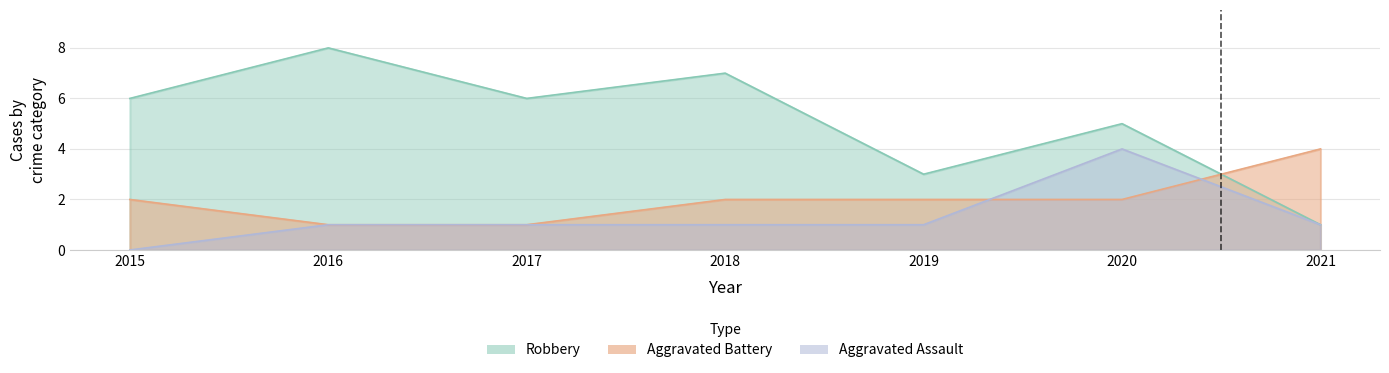

Rank the series by their maximum value, from highest to lowest.

Robbery, Aggravated Assault, Aggravated Battery